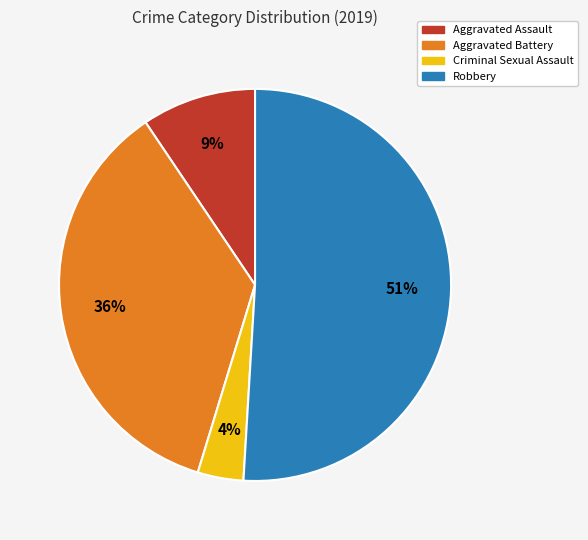

Which category has the smallest portion of the pie?

Criminal Sexual Assault